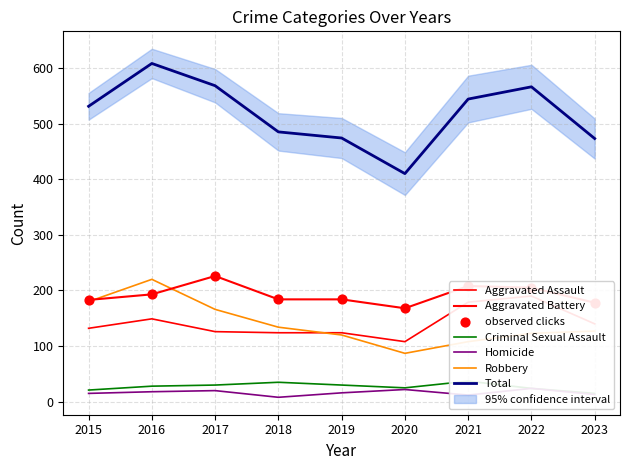

Is the value of Homicide at 2020 greater than the value of Robbery at 2016?

No